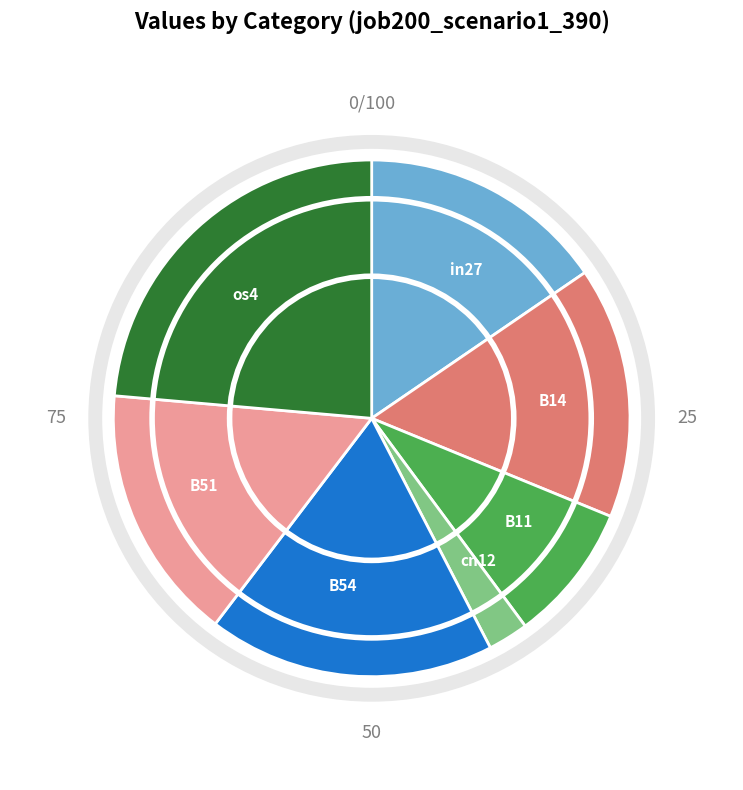

Do B11 and in27 together represent more than half of the pie?

No